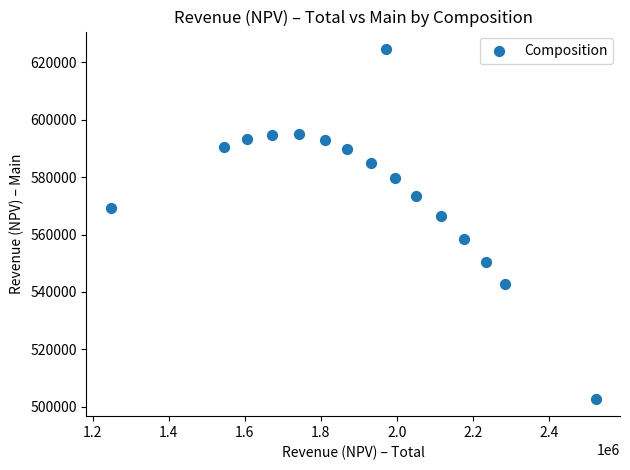

What is the range of Y values (max minus min)?

121730.4